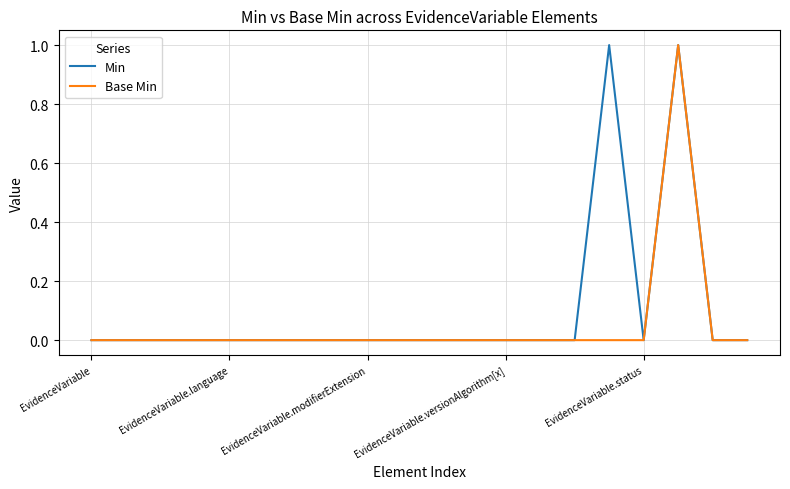

List the series in order of their overall mean, highest first.

Min, Base Min